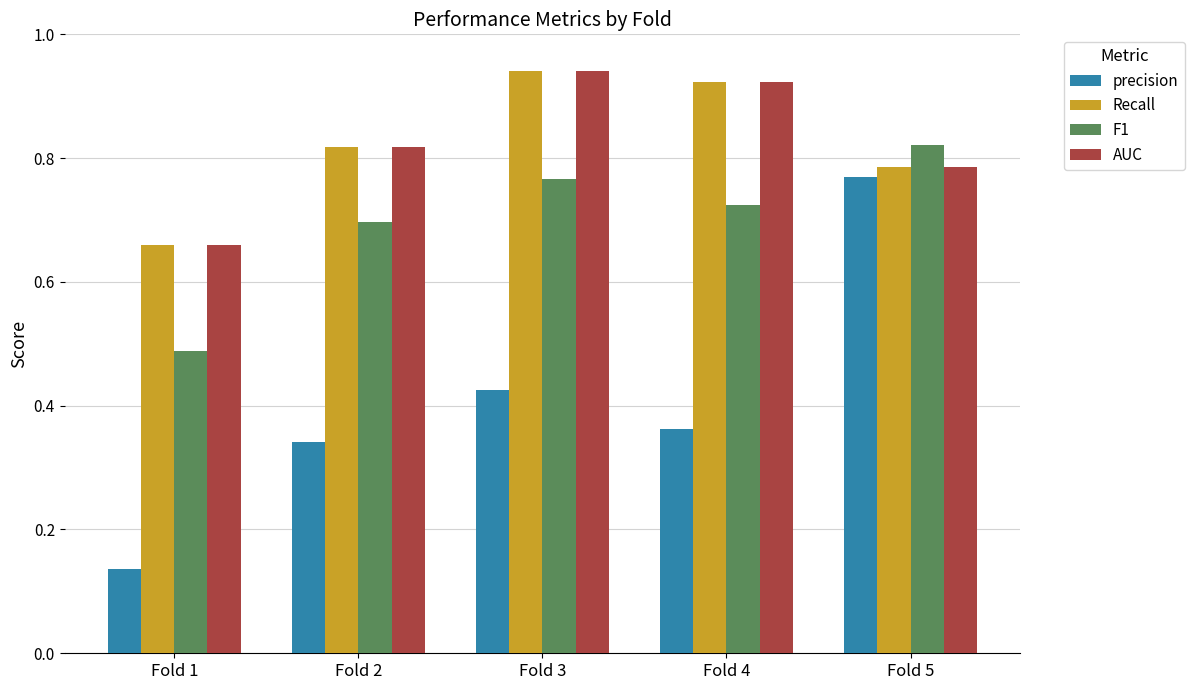

Which series has the largest range (max minus min)?

precision